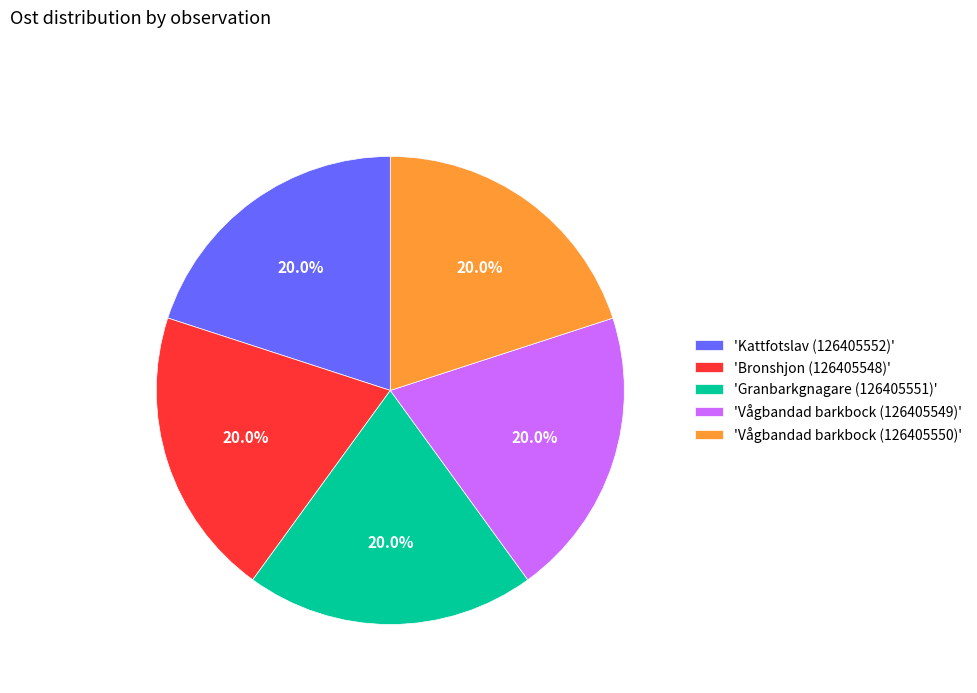

How many slices are in this pie chart?

5